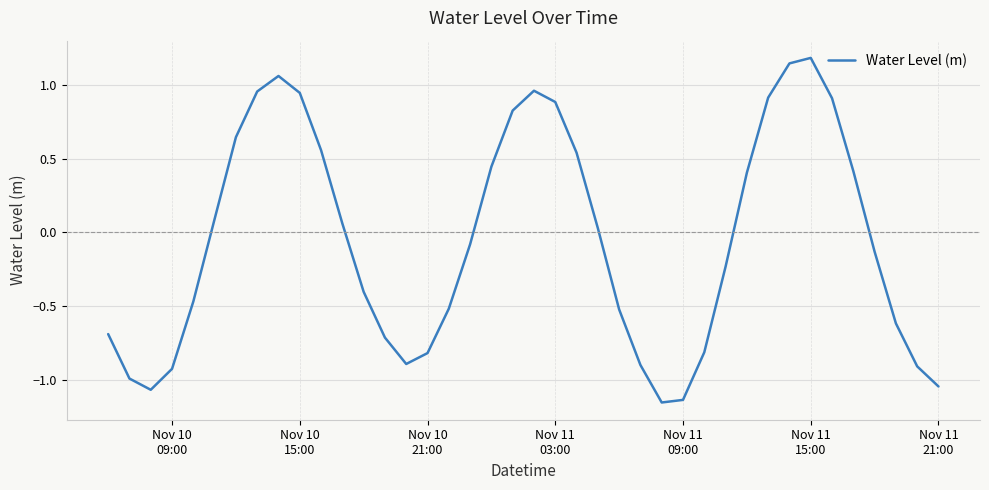

What is the greatest value displayed?

1.2